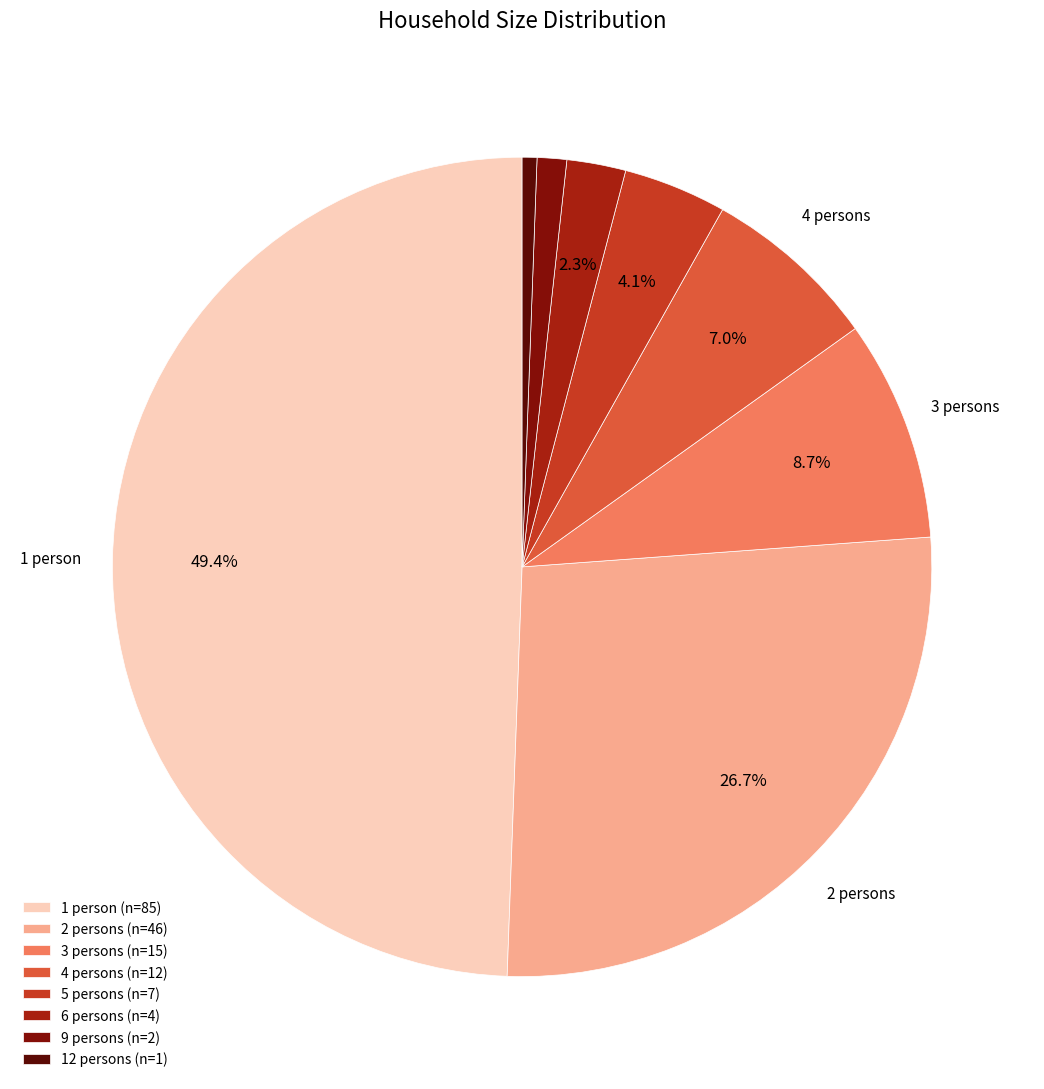

Which category has the biggest portion of the pie?

1 person (n=85)